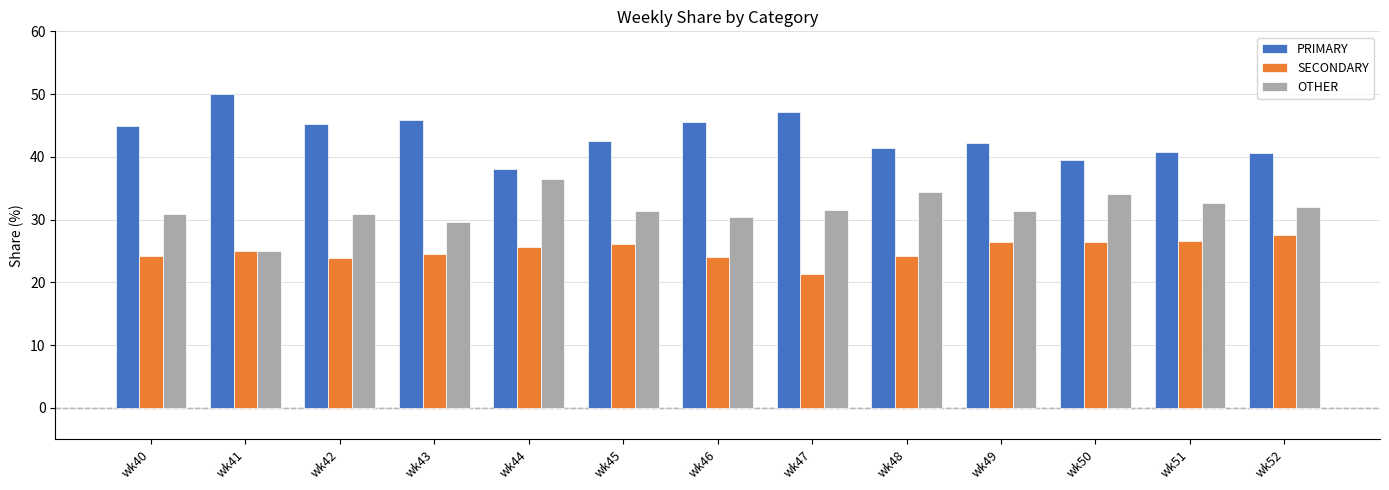

How many data points in SECONDARY are less than 25?

6